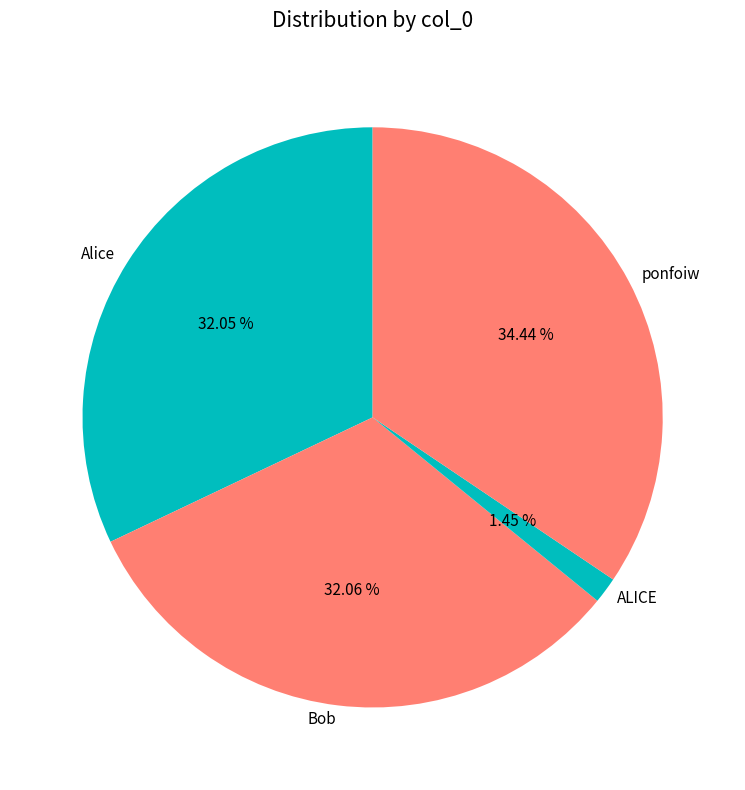

What is the largest slice in the pie chart?

ponfoiw